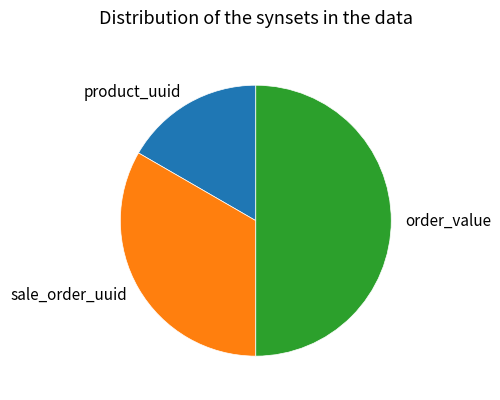

Combined, do order_value and sale_order_uuid account for over 50%?

Yes